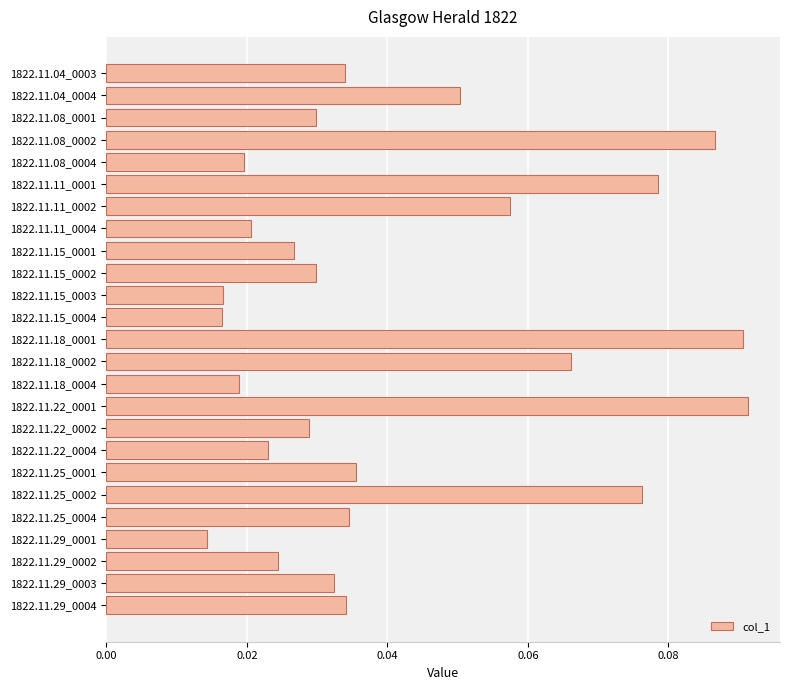

Between 1822.11.04_0004 and 1822.11.29_0003, which is larger?

1822.11.04_0004